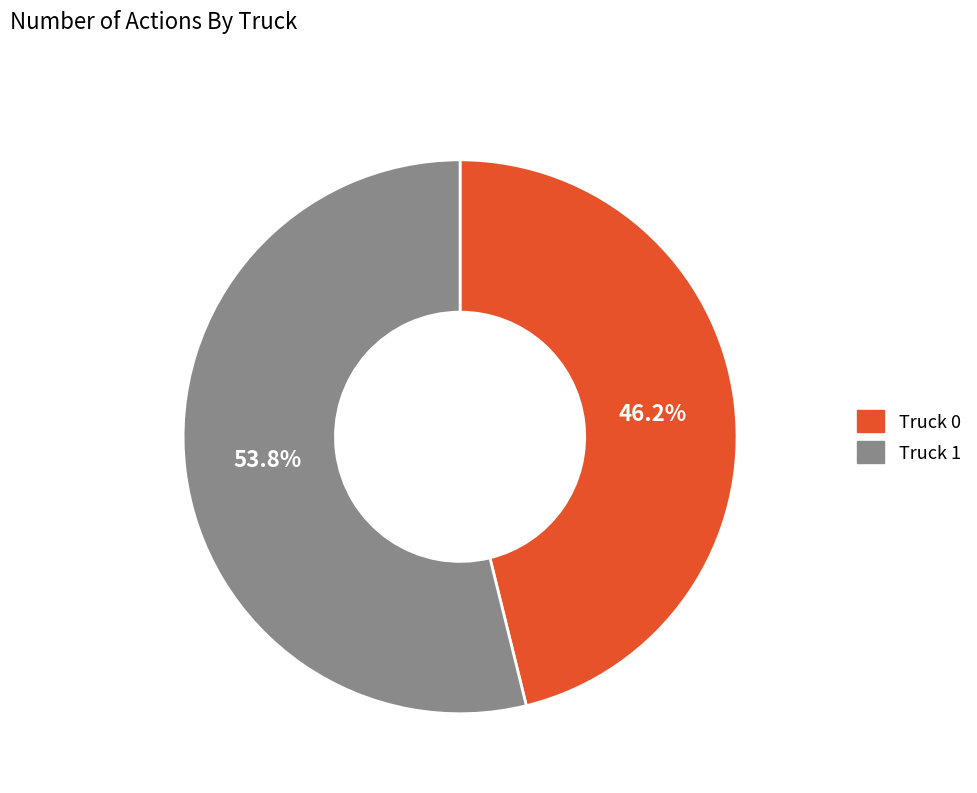

Combined, what portion of the pie is Truck 1 and Truck 0?

100.0%